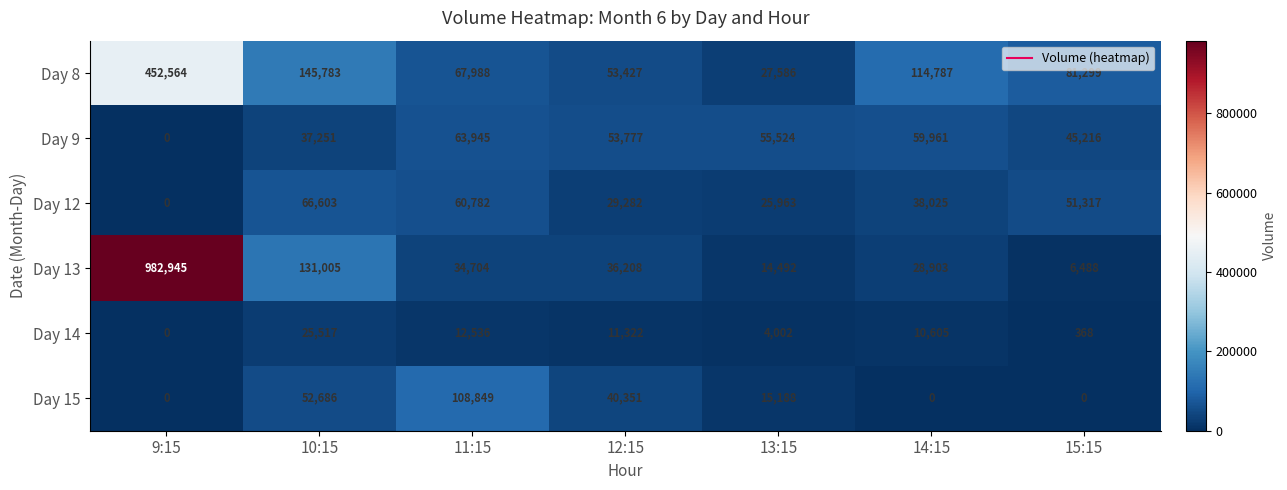

Which series has the widest spread of values?

Day 13